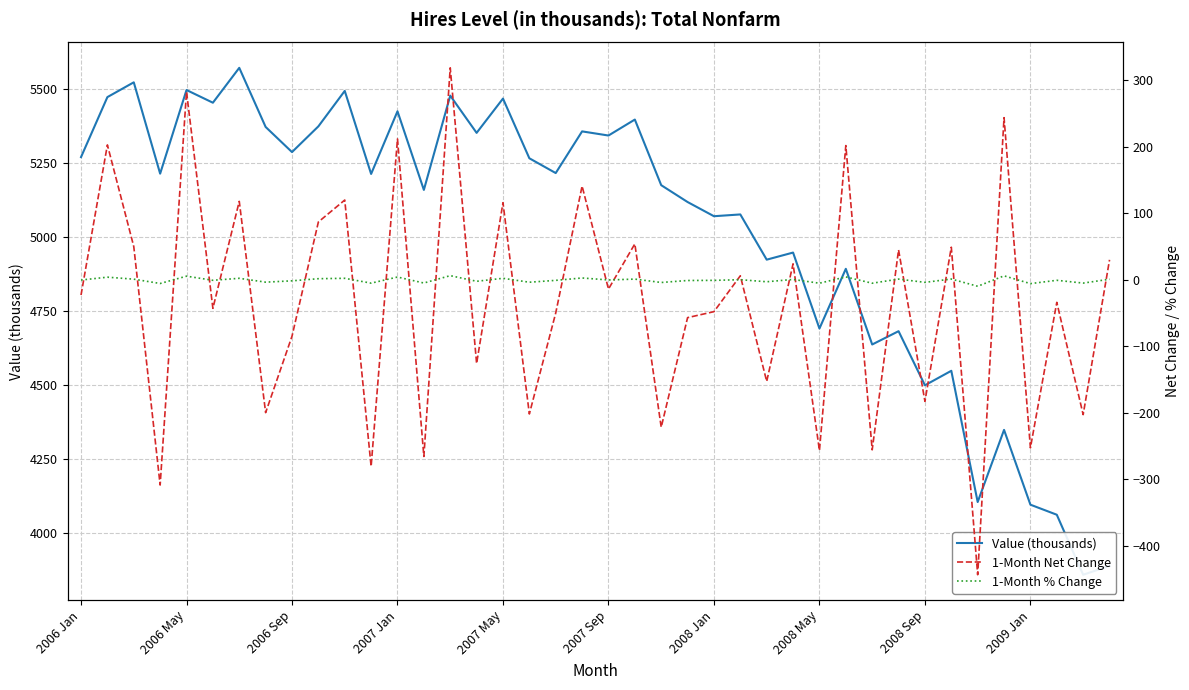

Is it true that 1-Month % Change equals -5.1 at 17?

False